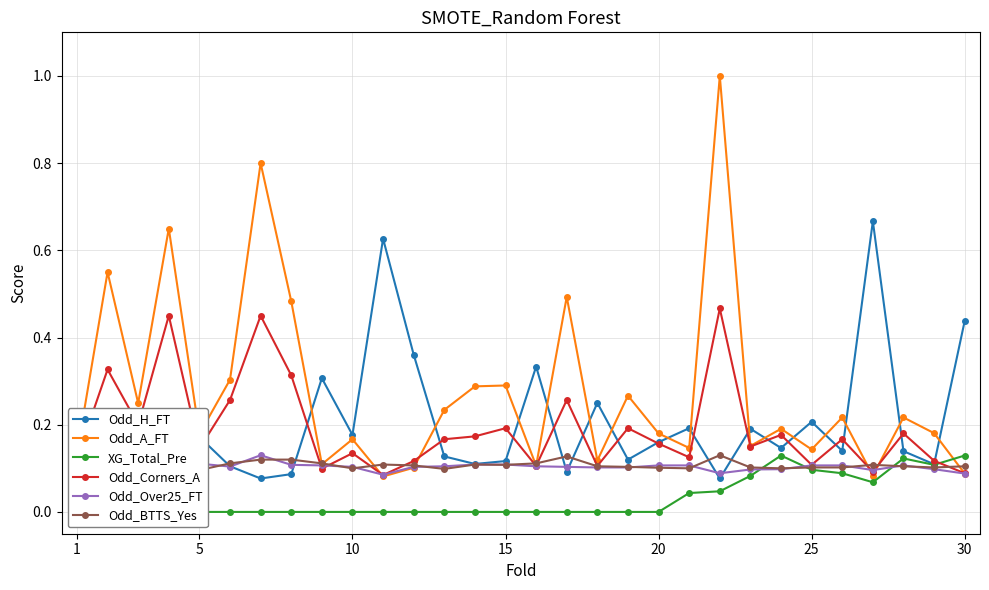

In Odd_A_FT, how many points are lower than both neighbors (excluding endpoints)?

10